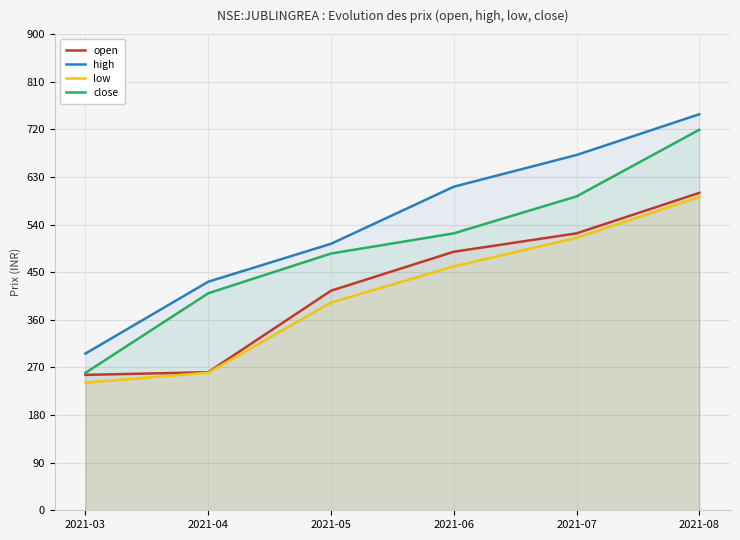

True or false: close and low intersect in this chart.

False